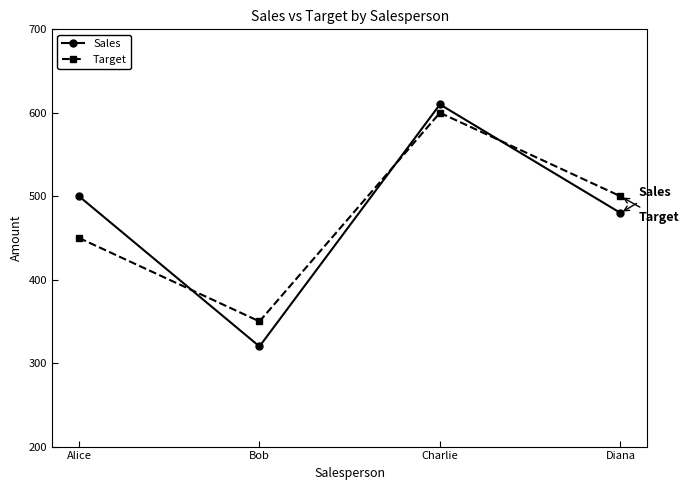

Is the value of Sales at Alice greater than the value of Target at Alice?

Yes